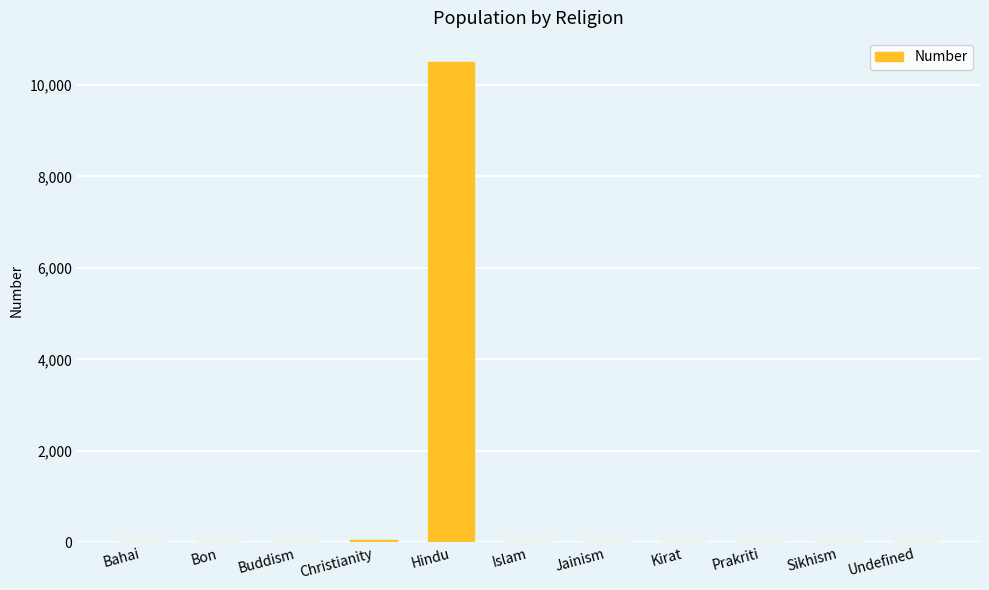

True or false: the data shows 5461 at Islam.

False